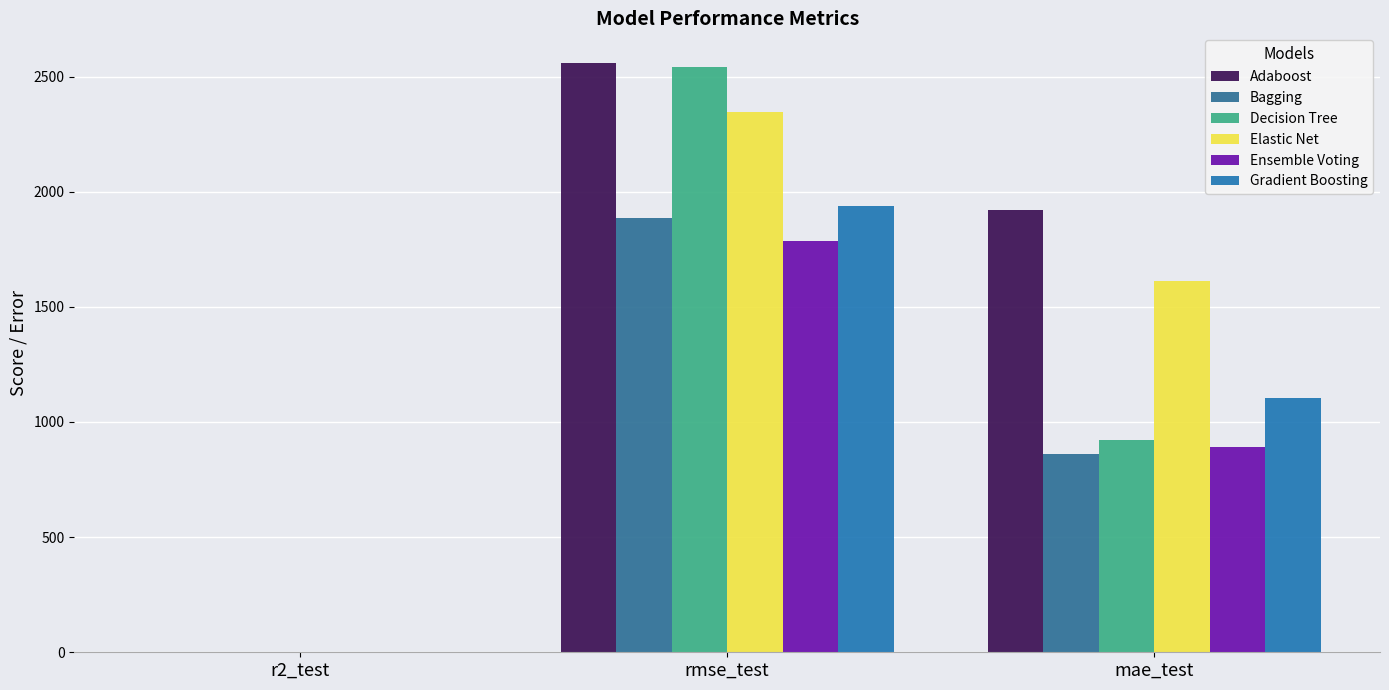

True or false: Ensemble Voting has a value of 2618.5 at rmse_test.

False